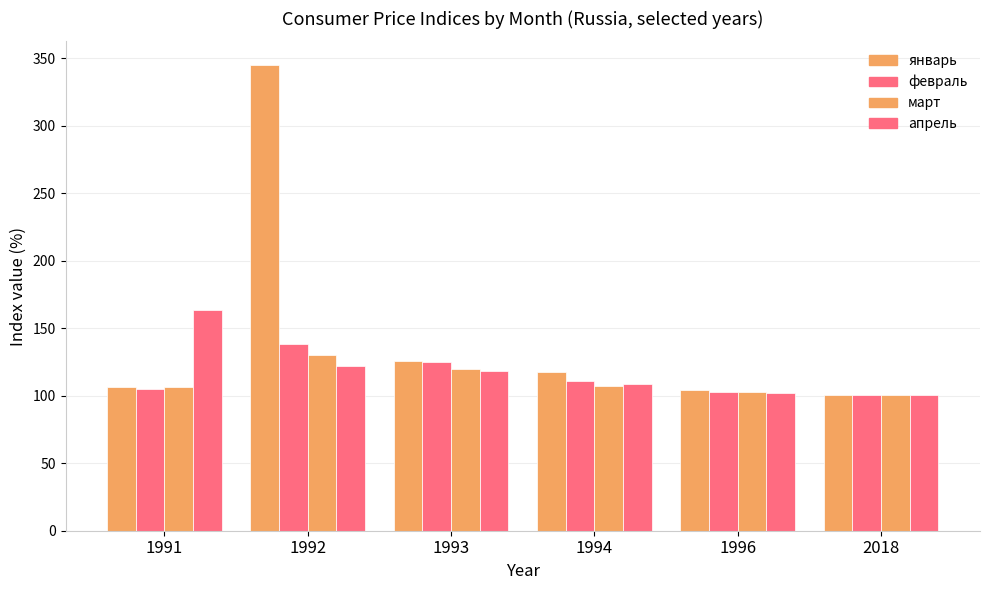

How many bars are there in each group?

4